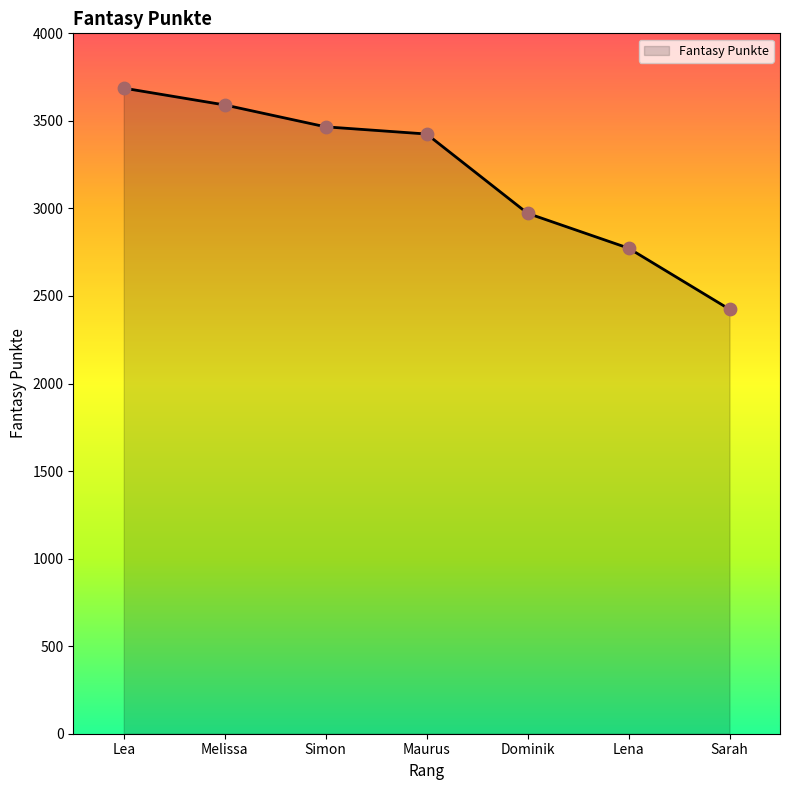

What is the change in value from Lea to Maurus?

-262